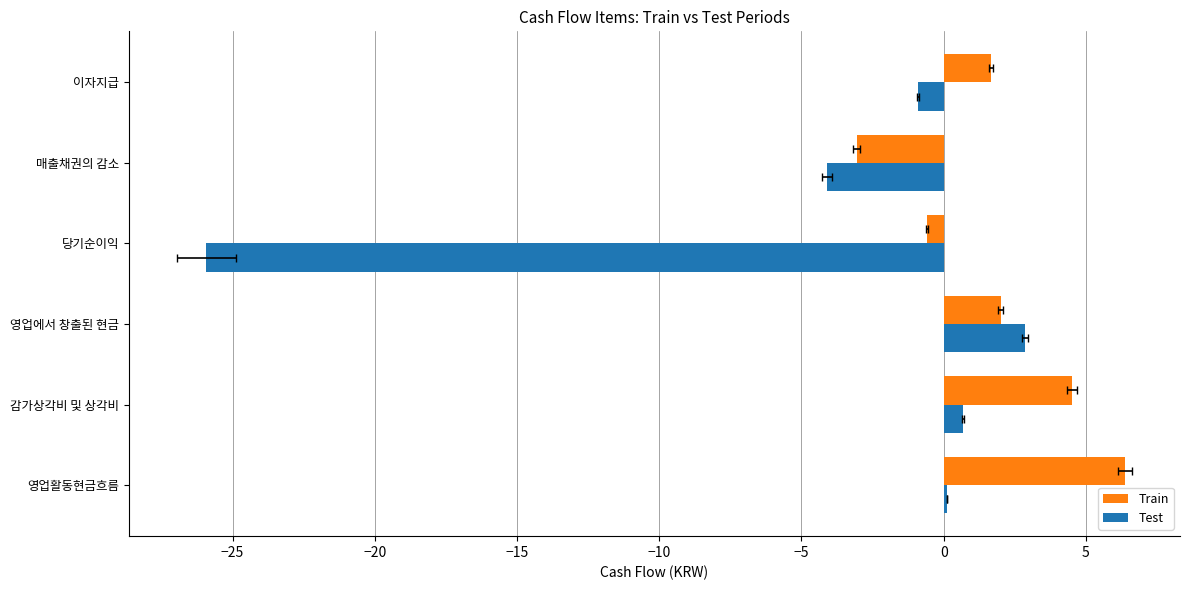

How many data points in Test are less than 0?

3